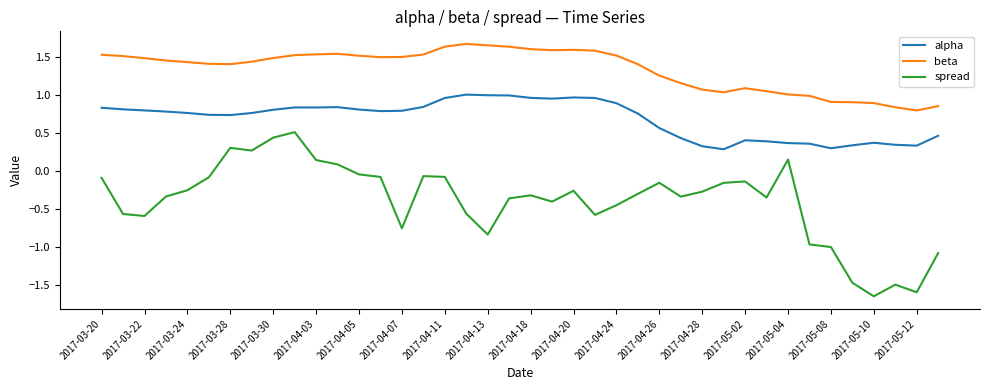

Which series has the largest total across all categories?

beta